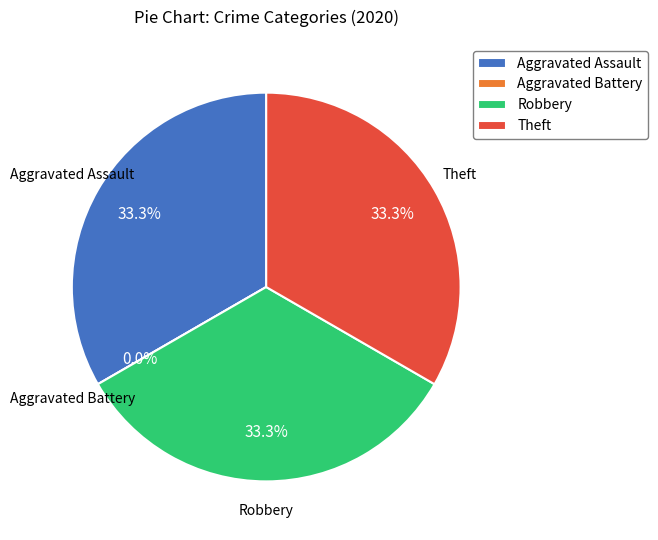

How many segments does this pie chart have?

4